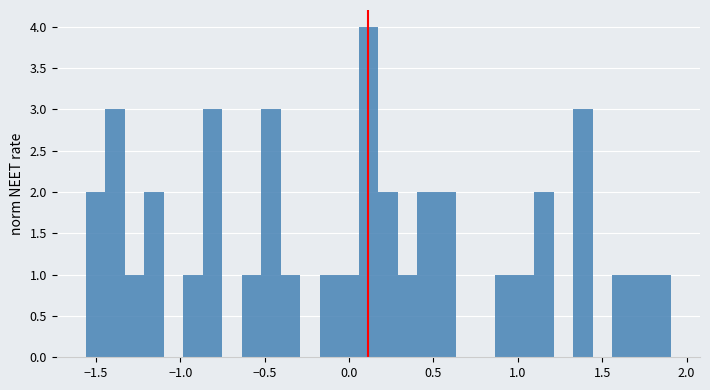

Read against the x-axis, roughly where is the centre of the tallest bar?

0.10